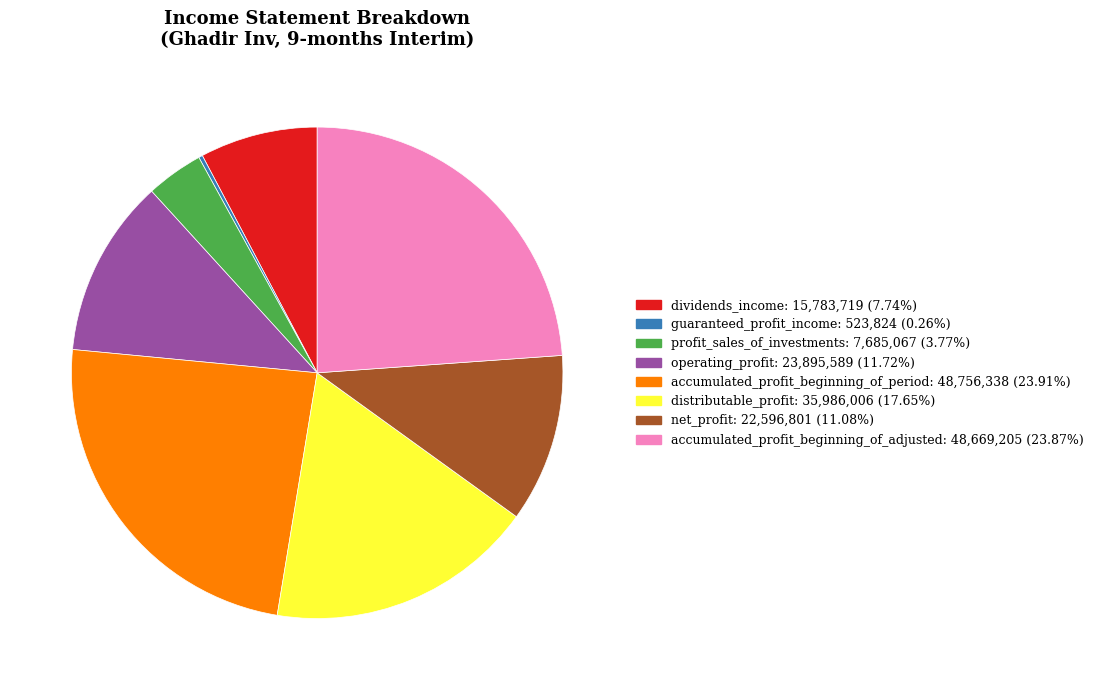

Between distributable_profit and net_profit, which is larger?

distributable_profit